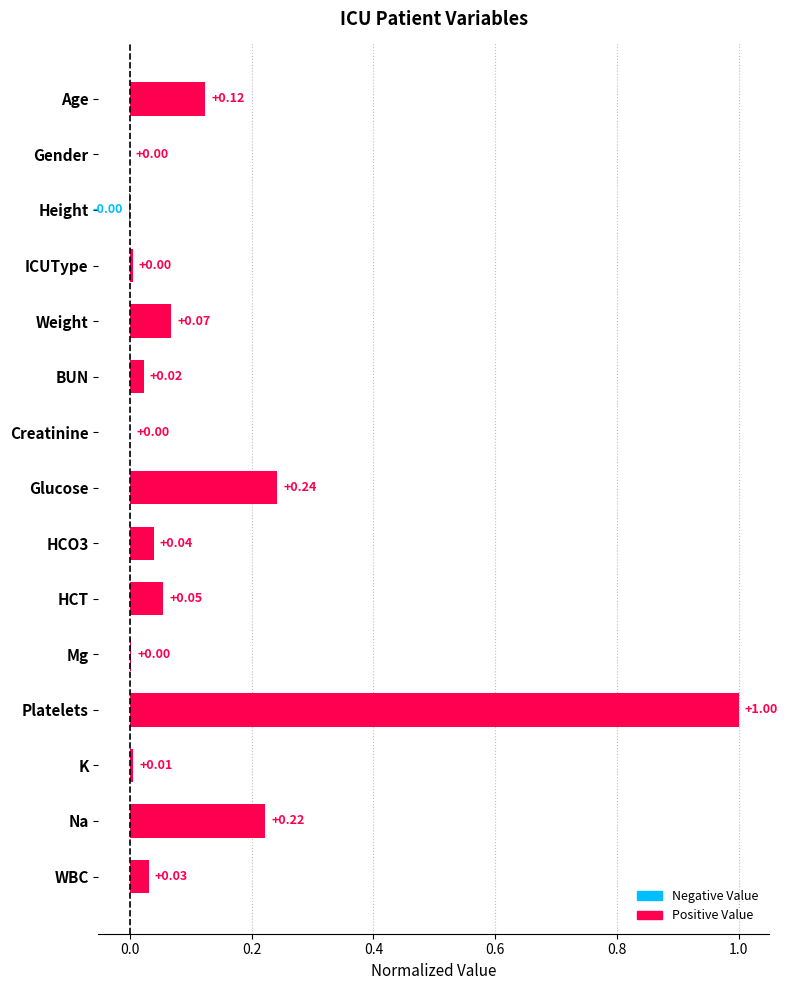

Which has a higher value, ICUType or HCO3?

HCO3